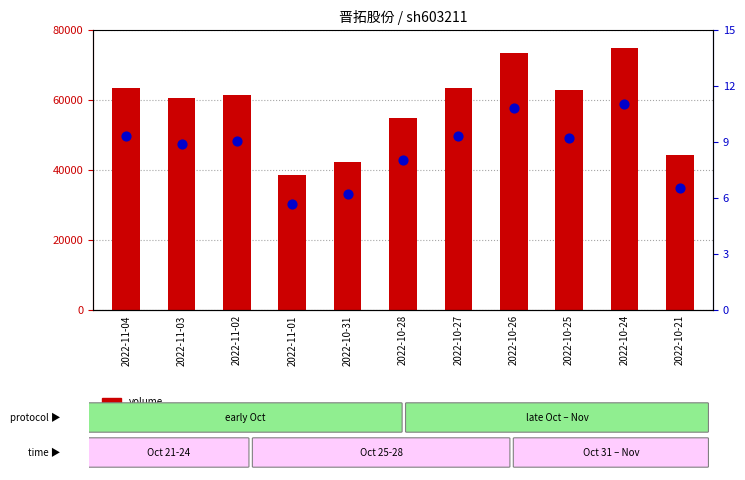

Is the value of t_change at 2022-11-03 greater than the value of volume at 2022-10-28?

No